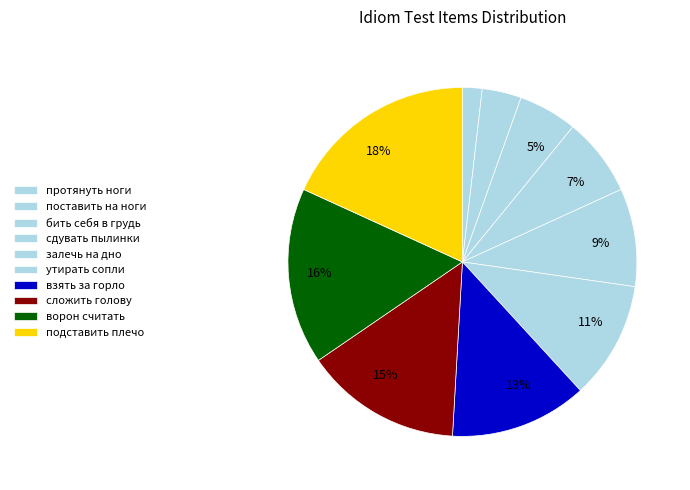

What is the smallest slice in the pie chart?

протянуть ноги